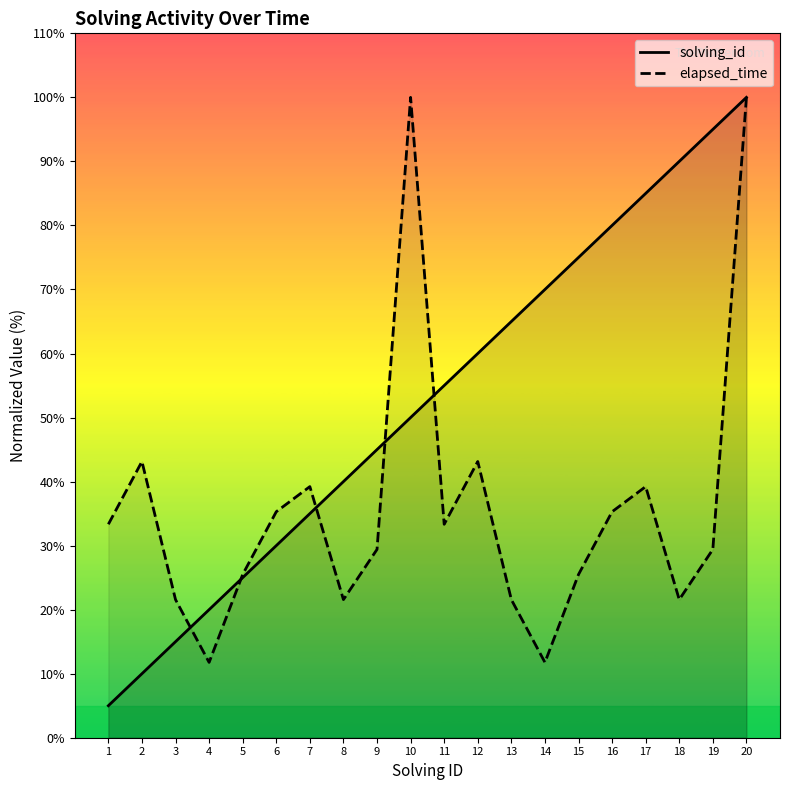

What is the sum of the solving_id values at 6 and 13?

95.0